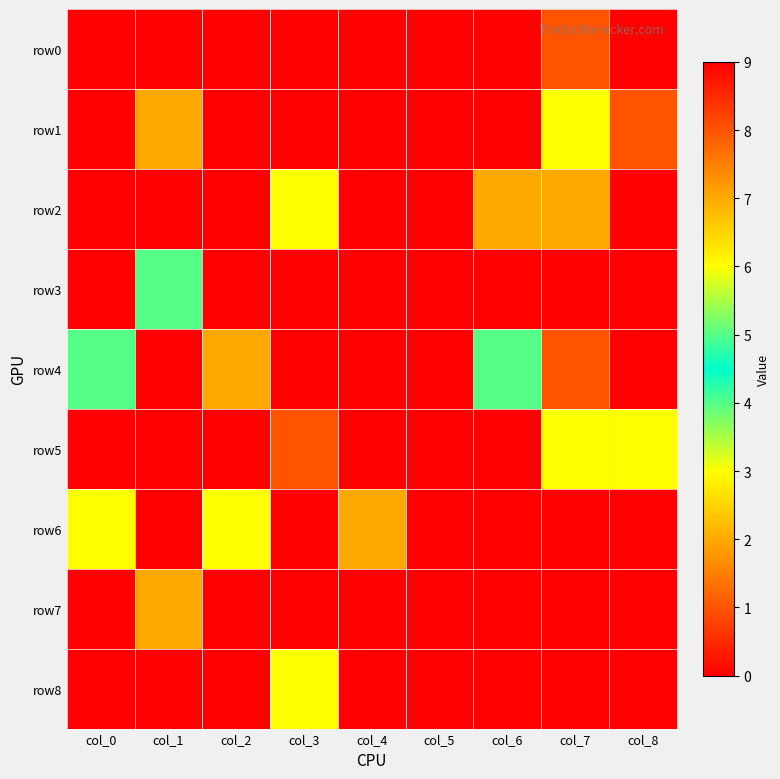

Reading right to left, transcribe all the data shown in this chart.

row0: col_8=0	col_7=8	col_6=0	col_5=0	col_4=0	col_3=0	col_2=0	col_1=0	col_0=0
row1: col_8=1	col_7=6	col_6=0	col_5=0	col_4=0	col_3=0	col_2=0	col_1=2	col_0=0
row2: col_8=0	col_7=7	col_6=2	col_5=9	col_4=0	col_3=6	col_2=0	col_1=0	col_0=0
row3: col_8=0	col_7=0	col_6=0	col_5=0	col_4=0	col_3=0	col_2=0	col_1=4	col_0=0
row4: col_8=0	col_7=8	col_6=4	col_5=0	col_4=0	col_3=0	col_2=7	col_1=0	col_0=5
row5: col_8=6	col_7=3	col_6=0	col_5=0	col_4=0	col_3=8	col_2=9	col_1=0	col_0=0
row6: col_8=0	col_7=0	col_6=0	col_5=0	col_4=2	col_3=9	col_2=6	col_1=0	col_0=3
row7: col_8=0	col_7=0	col_6=0	col_5=0	col_4=0	col_3=0	col_2=0	col_1=7	col_0=0
row8: col_8=0	col_7=0	col_6=0	col_5=0	col_4=0	col_3=3	col_2=0	col_1=0	col_0=9